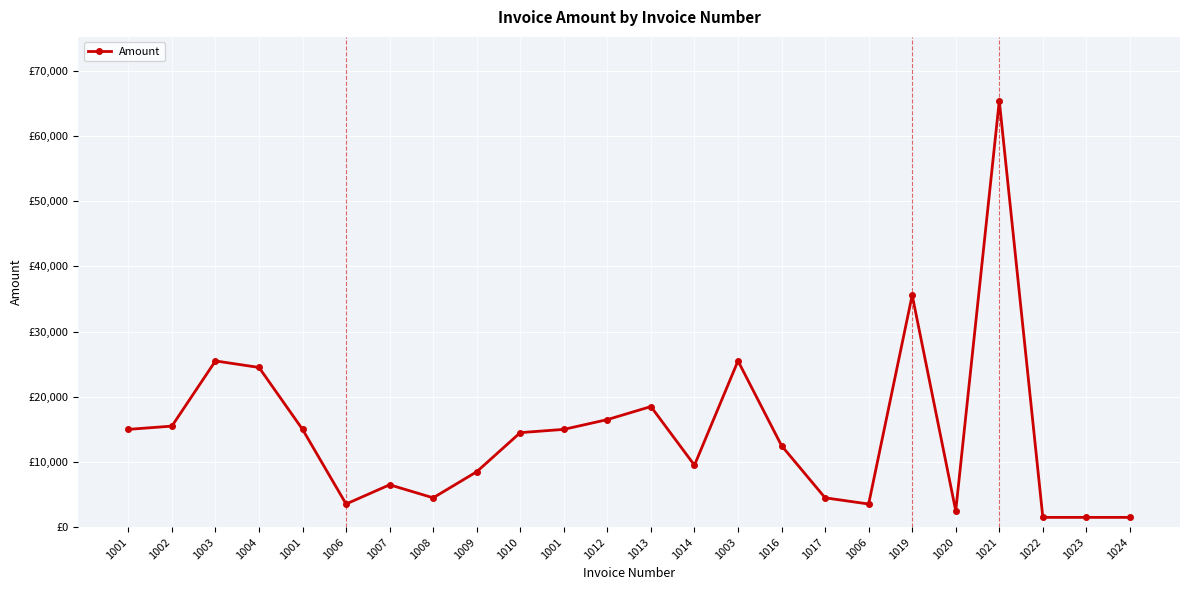

What is the sum of all values?

346600